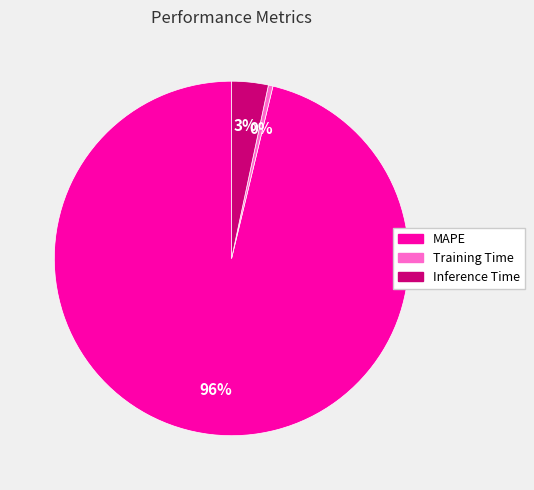

Count the number of slices in the pie.

3